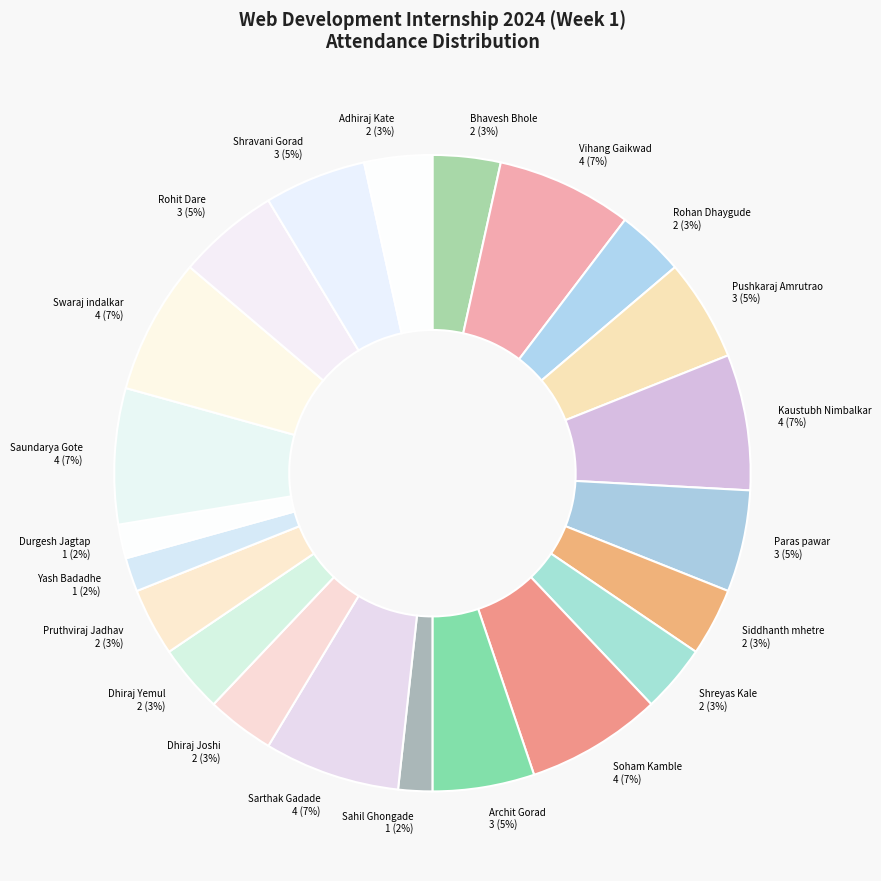

The Siddhanth mhetre slice represents 14% of the pie. True or false?

False